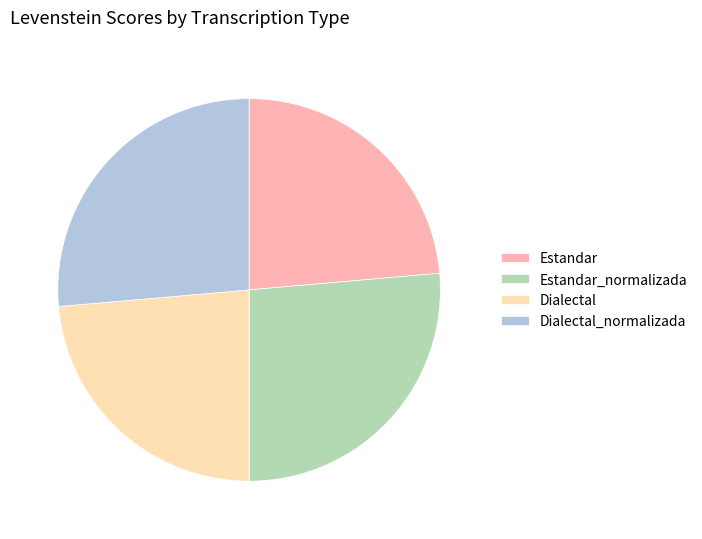

Count the number of slices in the pie.

4